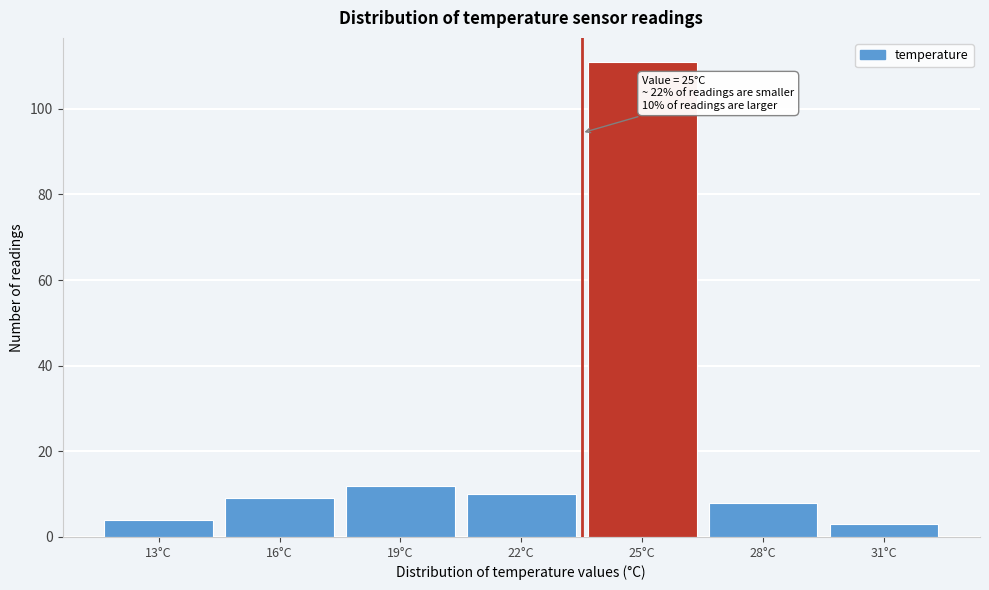

Reading right to left, list all the values displayed in this chart.

3	8	111	10	12	9	4